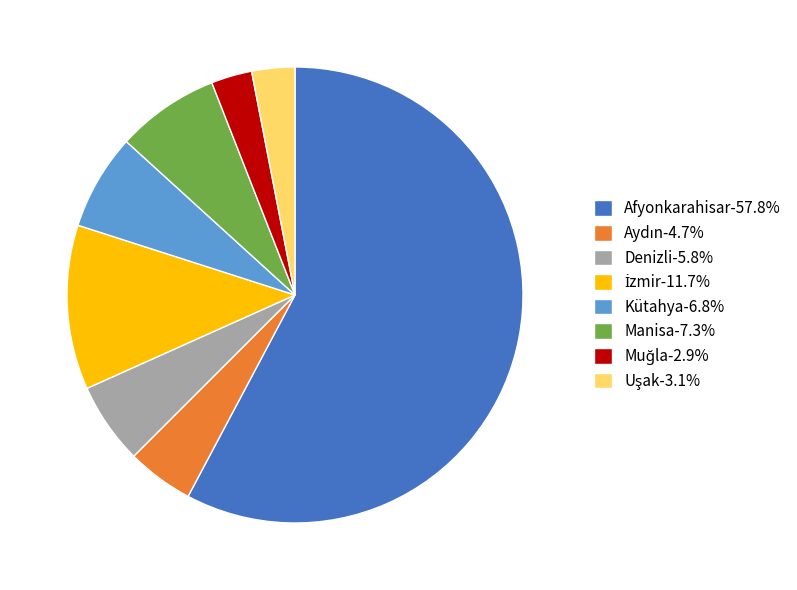

Which category accounts for the majority?

Afyonkarahisar